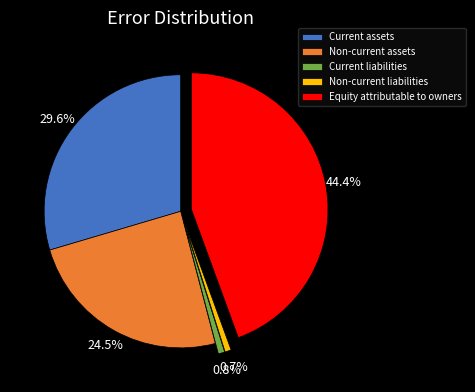

To the nearest percent, what is the combined percentage of Current assets and Current liabilities?

30%